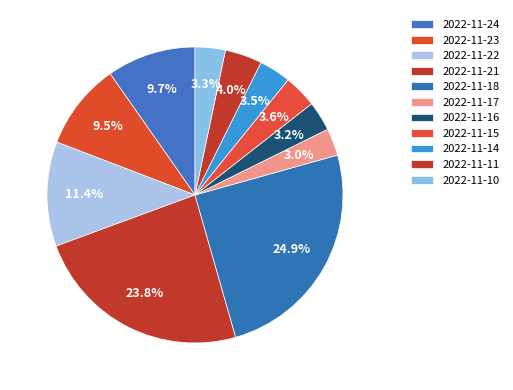

Which category has the biggest portion of the pie?

2022-11-18